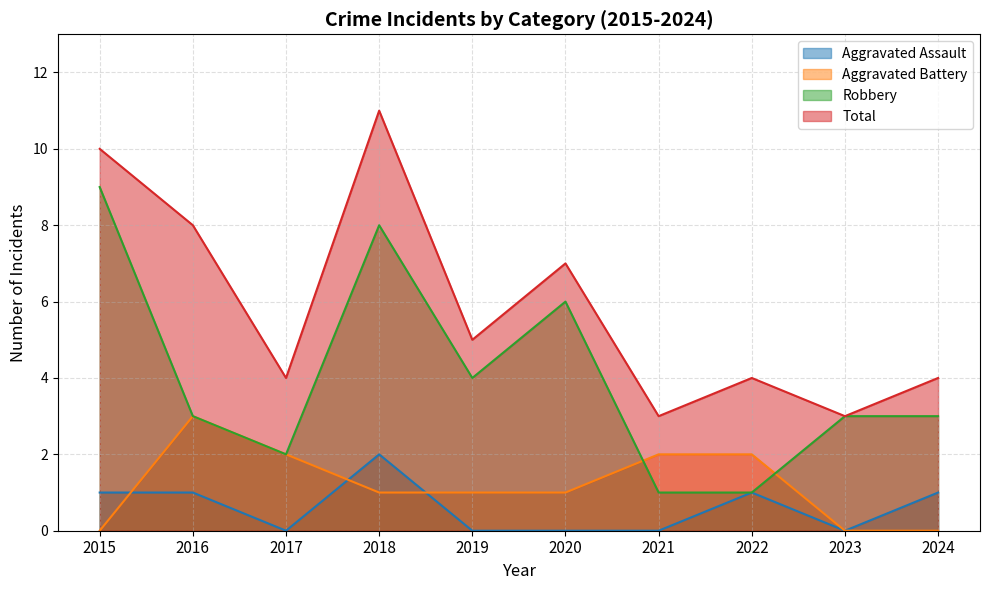

How many lines are shown in the chart?

4